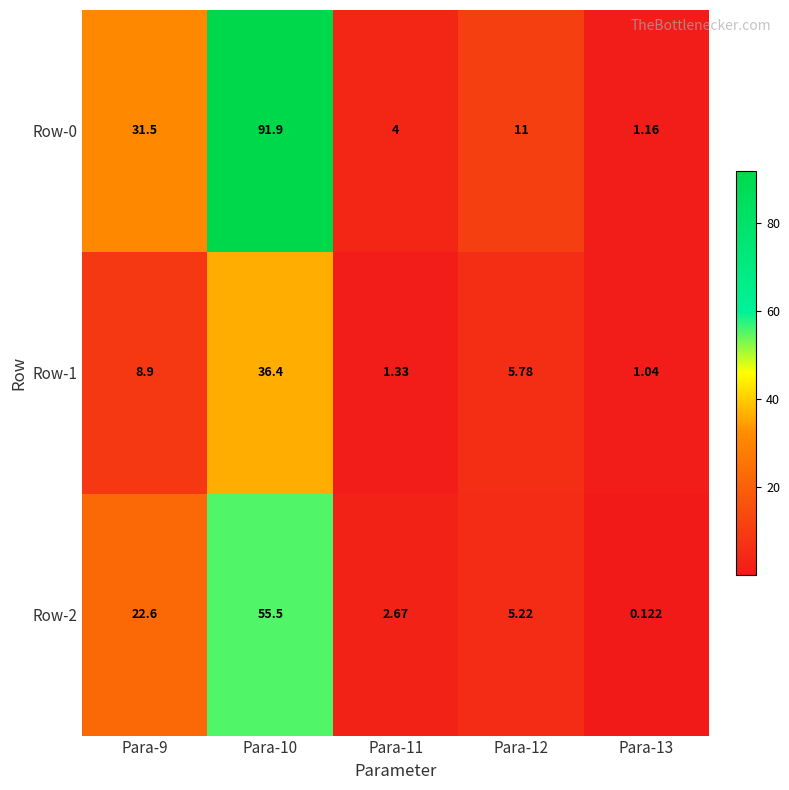

What is the total value across all series at Para-12?

22.0